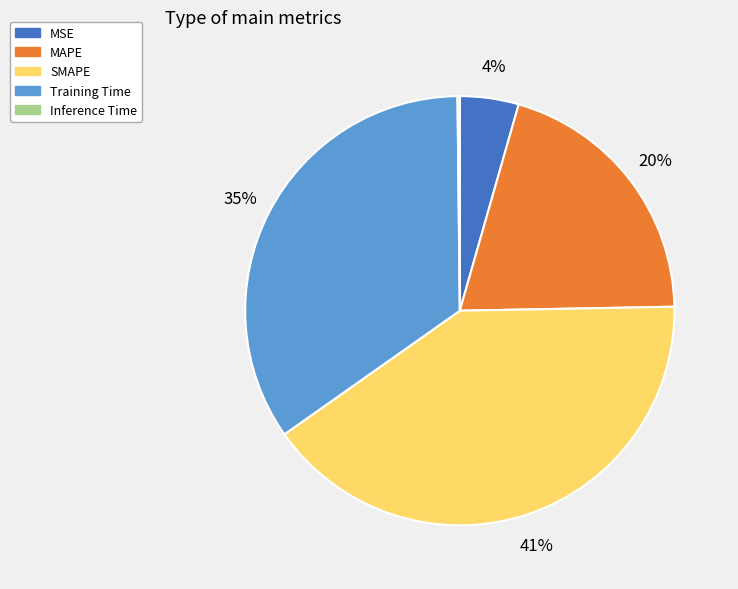

What is the largest slice in the pie chart?

SMAPE